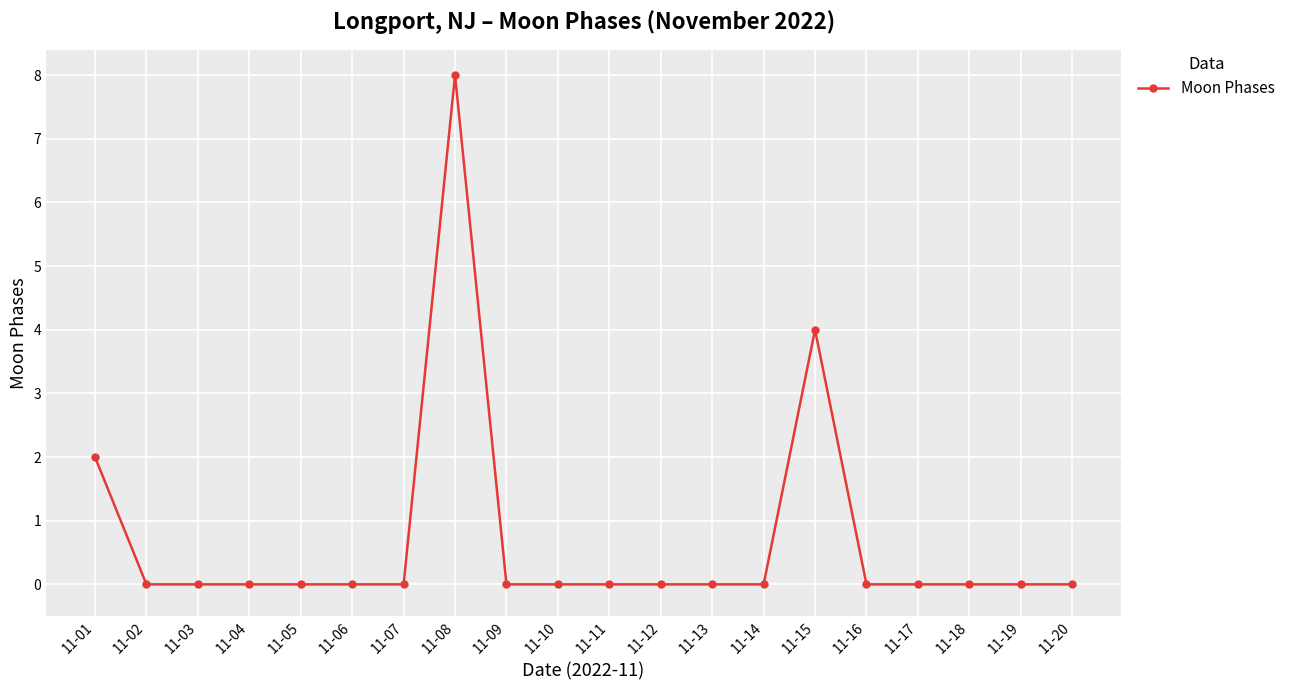

Reading left to right, transcribe all the data shown in this chart.

2	0	0	0	0	0	0	8	0	0	0	0	0	0	4	0	0	0	0	0